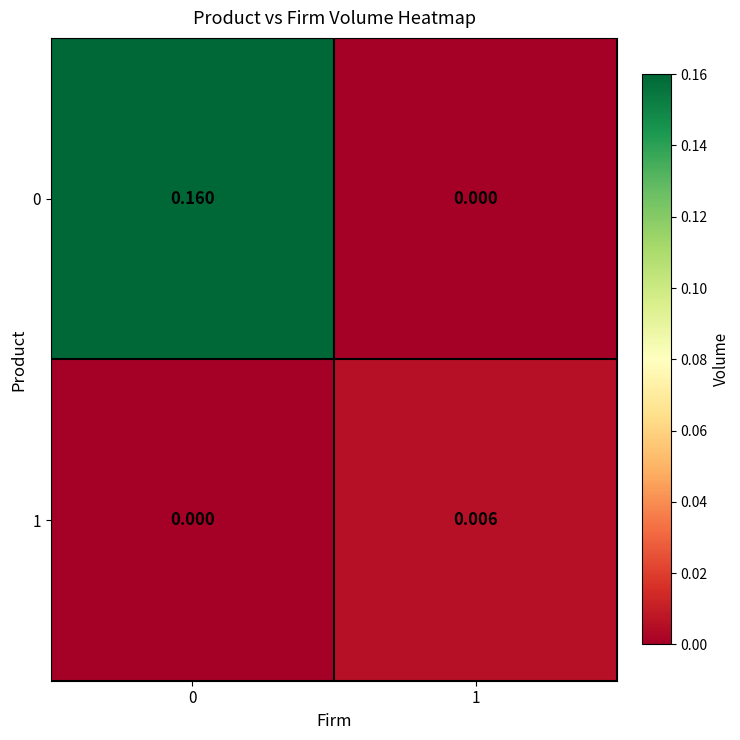

Is the value of 1 at 1 greater than the value of 0 at 1?

Yes